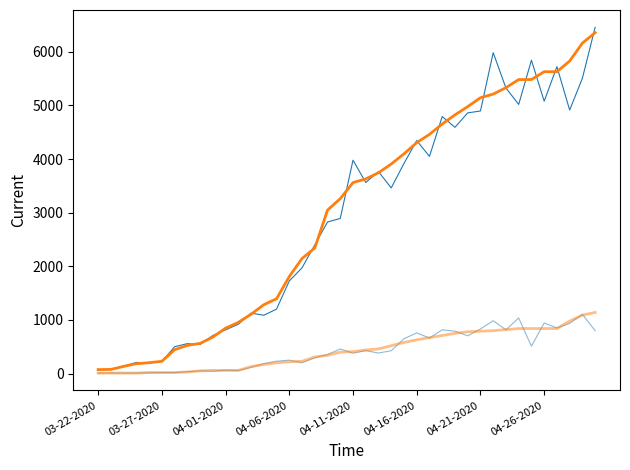

Does the chart display data point markers on the line(s)?

No